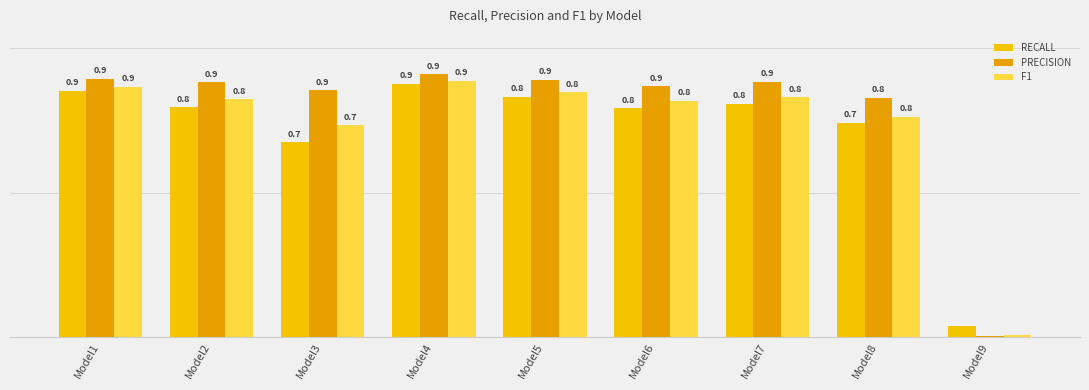

What is the sum of all F1 values?

6.6